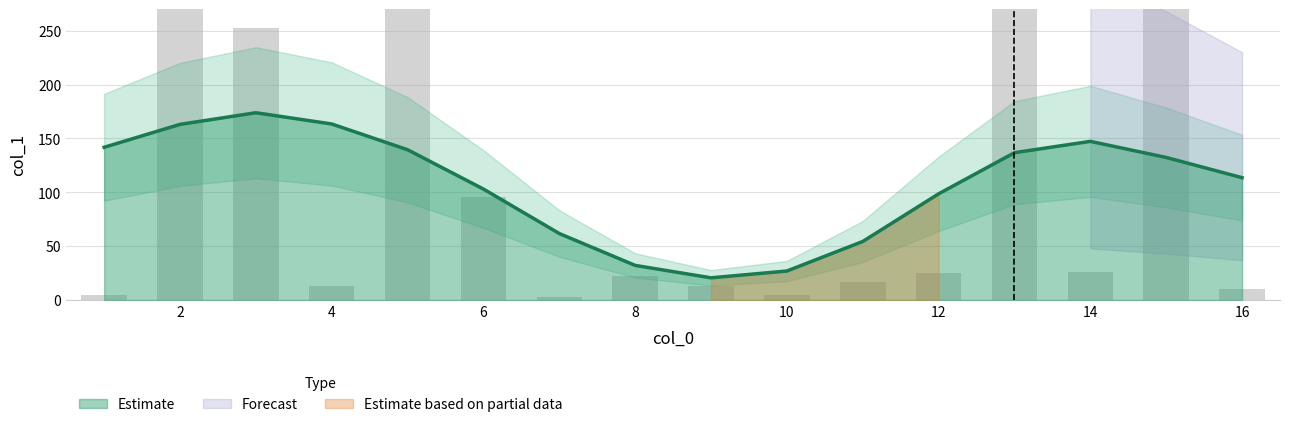

List the labels in order of value, smallest first.

7, 10, 1, 16, 4, 9, 11, 8, 12, 14, 6, 3, 15, 5, 2, 13